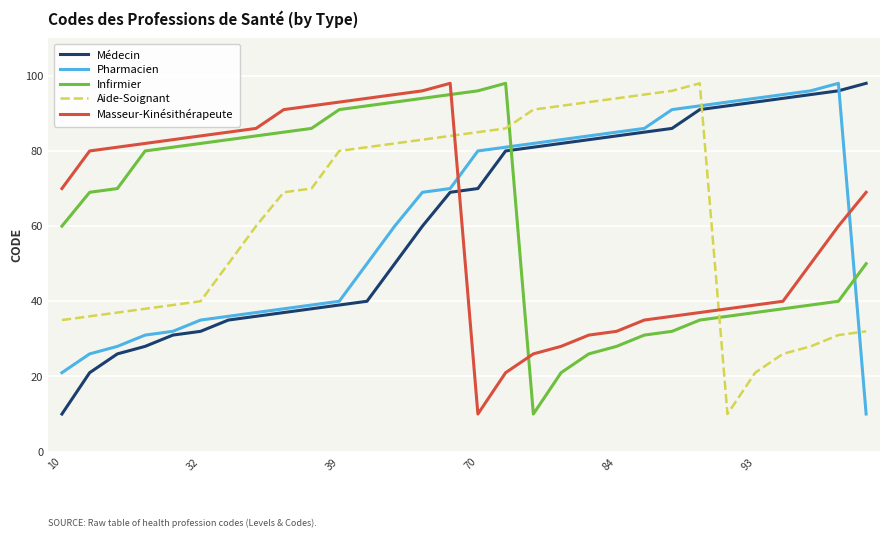

What is the maximum value for Médecin?

98